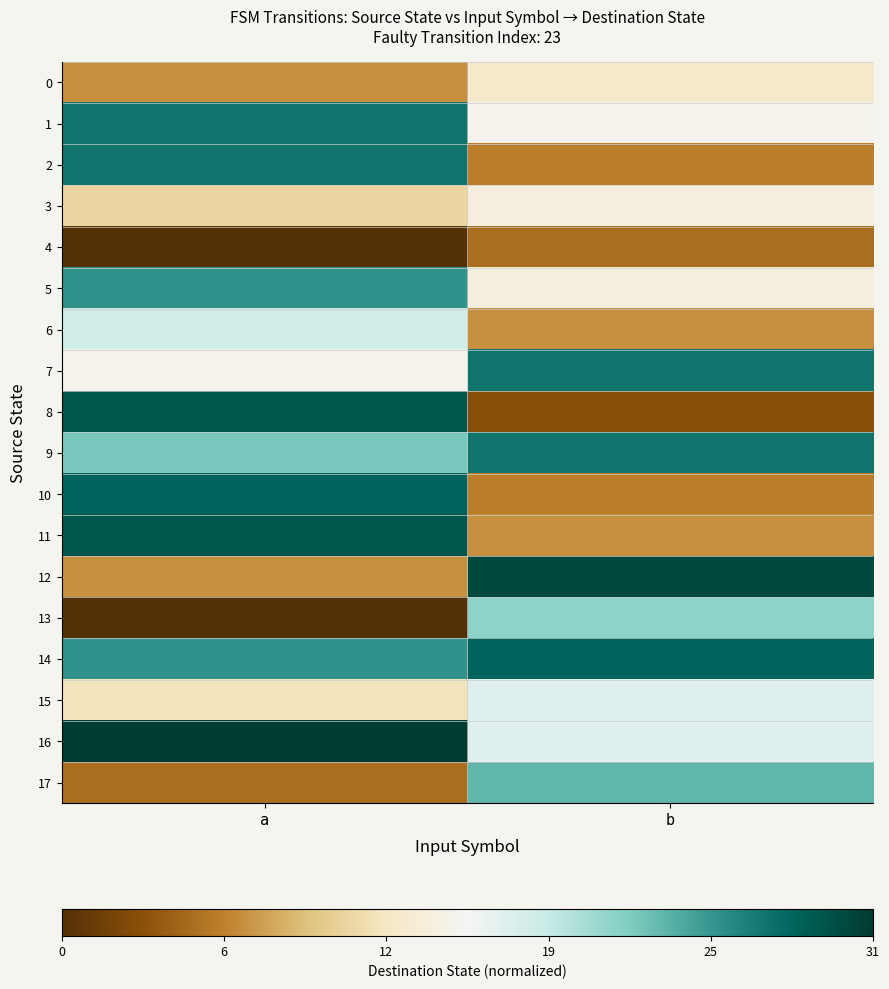

Between a and b, which is larger?

b